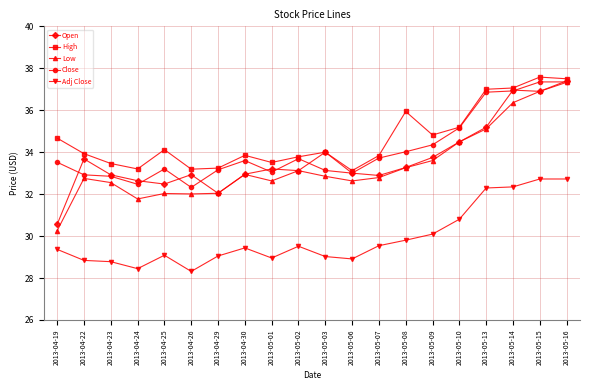

Is the value of High at 2013-05-02 greater than the value of Adj Close at 2013-05-08?

Yes